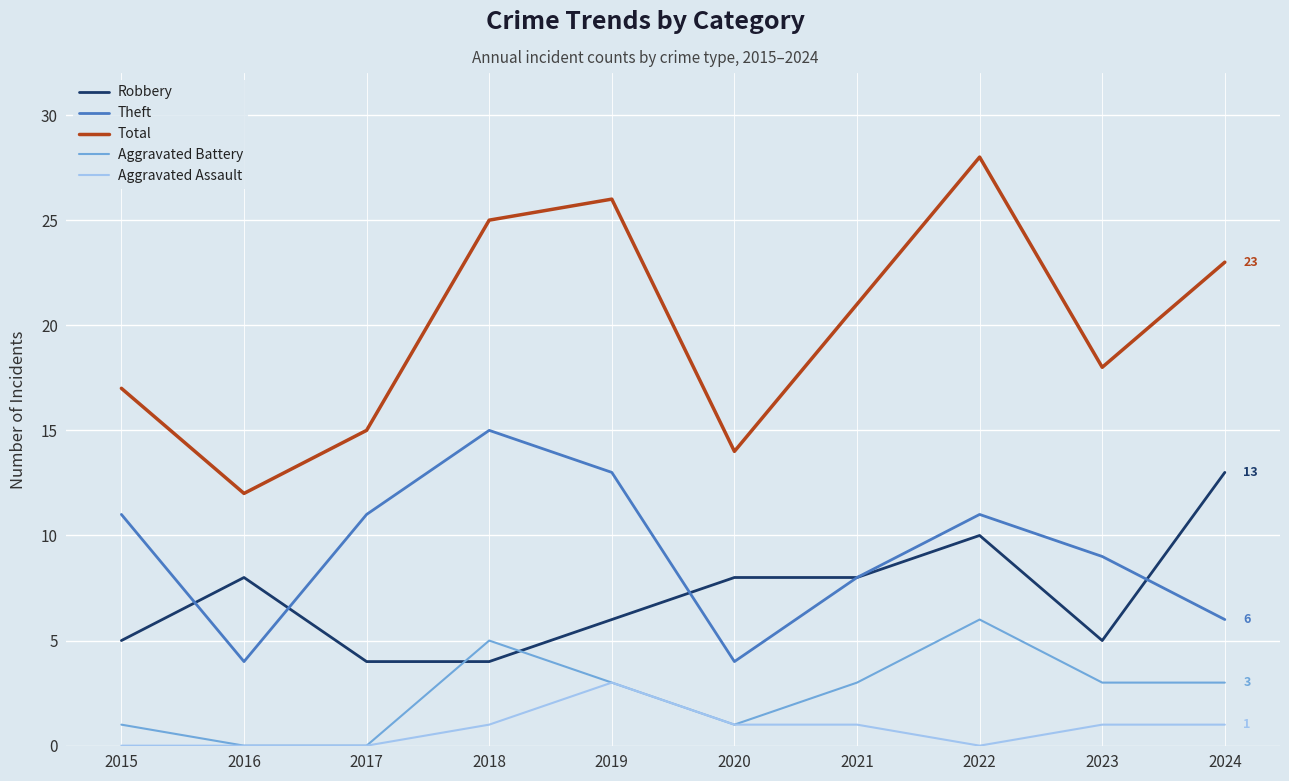

Reading left to right, what are all the values shown in this chart?

Robbery: 2015=5	2016=8	2017=4	2018=4	2019=6	2020=8	2021=8	2022=10	2023=5	2024=13
Theft: 2015=11	2016=4	2017=11	2018=15	2019=13	2020=4	2021=8	2022=11	2023=9	2024=6
Total: 2015=17	2016=12	2017=15	2018=25	2019=26	2020=14	2021=21	2022=28	2023=18	2024=23
Aggravated Battery: 2015=1	2016=0	2017=0	2018=5	2019=3	2020=1	2021=3	2022=6	2023=3	2024=3
Aggravated Assault: 2015=0	2016=0	2017=0	2018=1	2019=3	2020=1	2021=1	2022=0	2023=1	2024=1